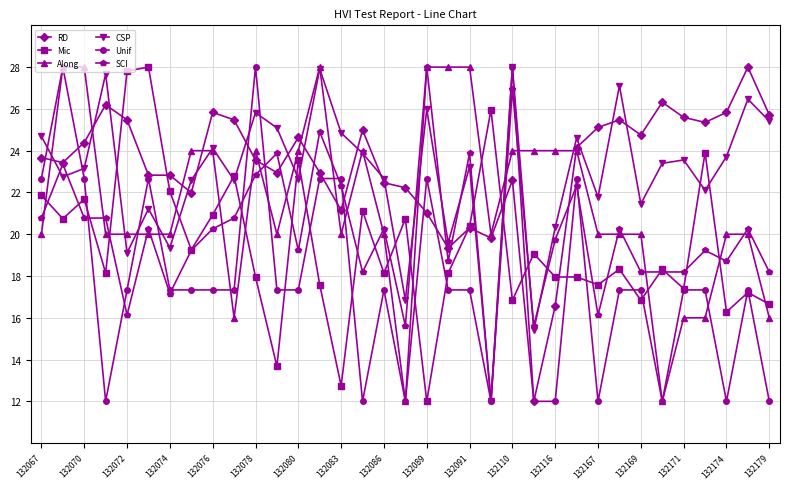

What is the minimum value shown in the chart?

12.0